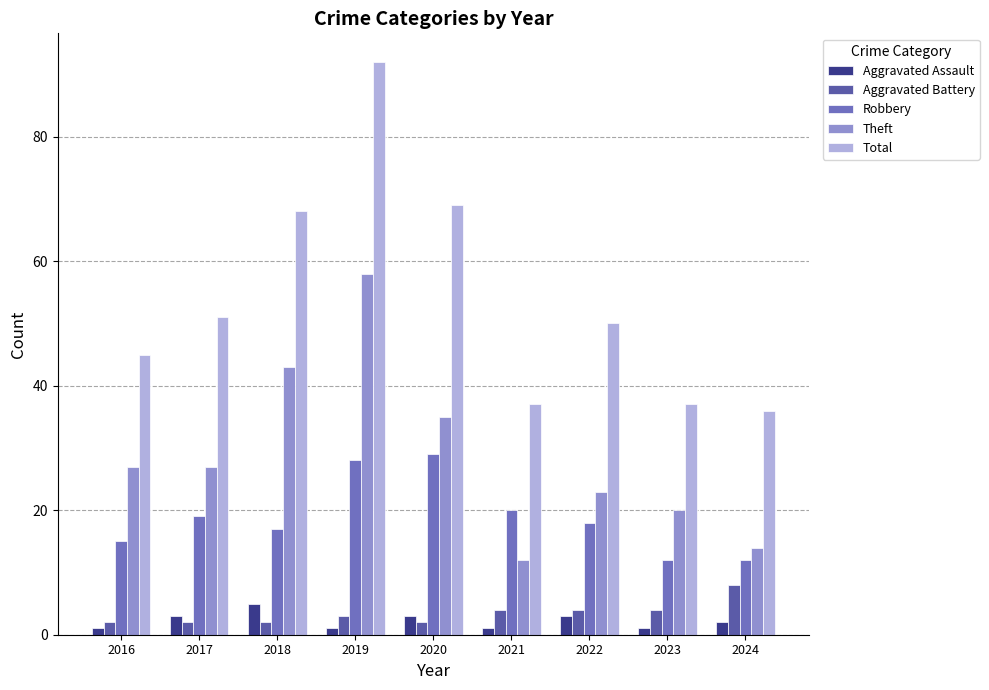

Reading right to left, list all the values displayed in this chart.

Aggravated Assault: 2024=2	2023=1	2022=3	2021=1	2020=3	2019=1	2018=5	2017=3	2016=1
Aggravated Battery: 2024=8	2023=4	2022=4	2021=4	2020=2	2019=3	2018=2	2017=2	2016=2
Robbery: 2024=12	2023=12	2022=18	2021=20	2020=29	2019=28	2018=17	2017=19	2016=15
Theft: 2024=14	2023=20	2022=23	2021=12	2020=35	2019=58	2018=43	2017=27	2016=27
Total: 2024=36	2023=37	2022=50	2021=37	2020=69	2019=92	2018=68	2017=51	2016=45